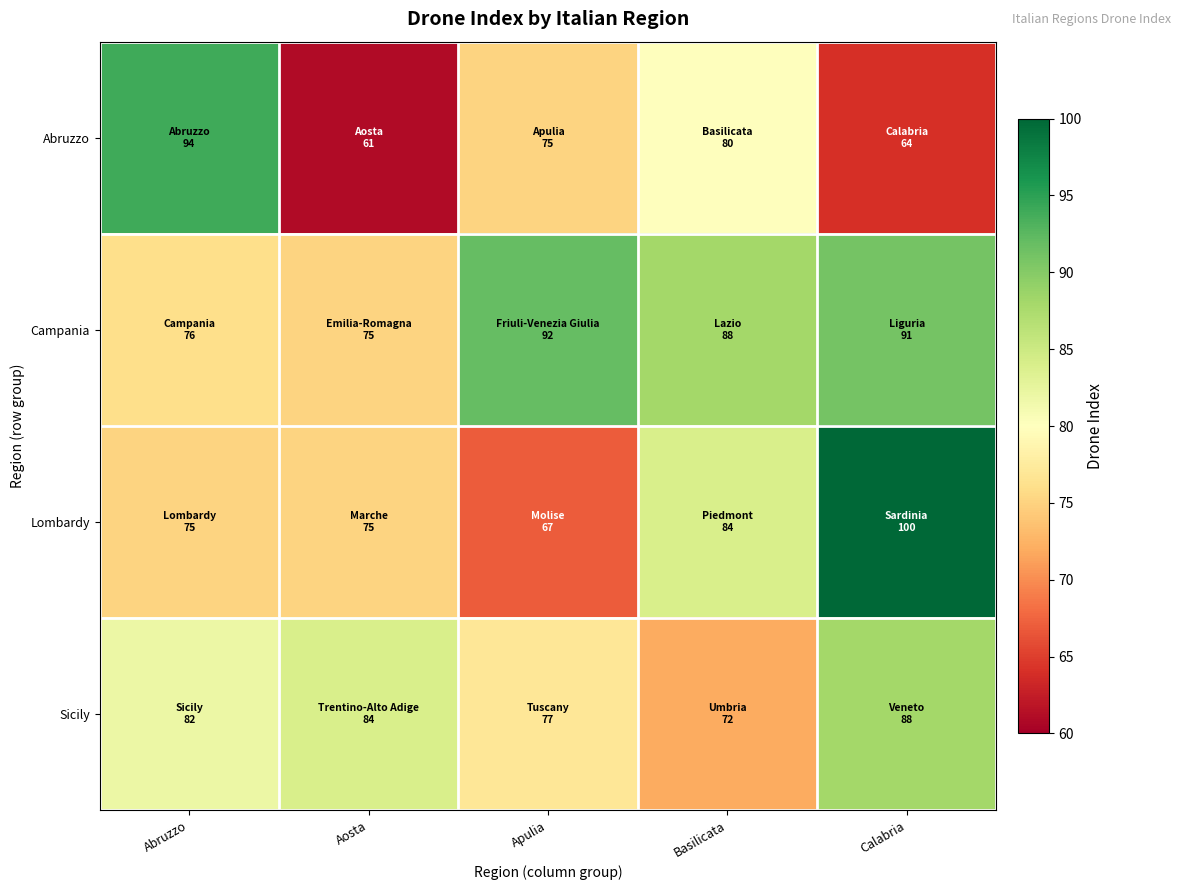

Count the number of data series in this chart.

4